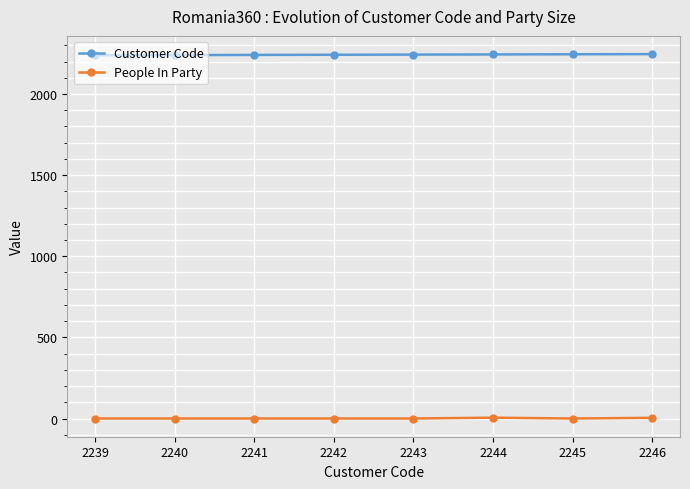

True or false: People In Party has a value of 0 at 2240.

True